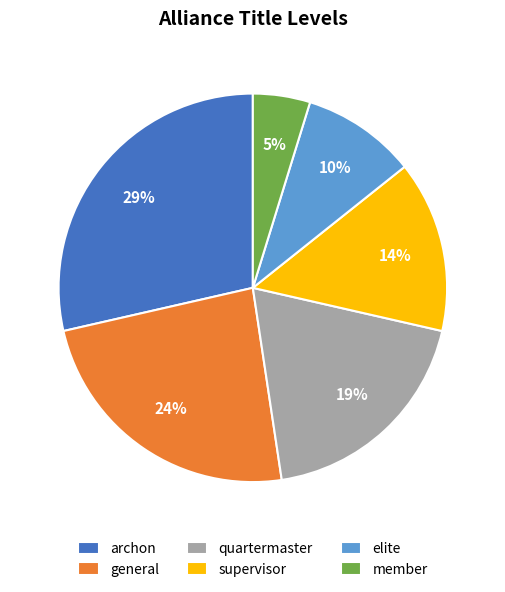

Count the number of slices in the pie.

6